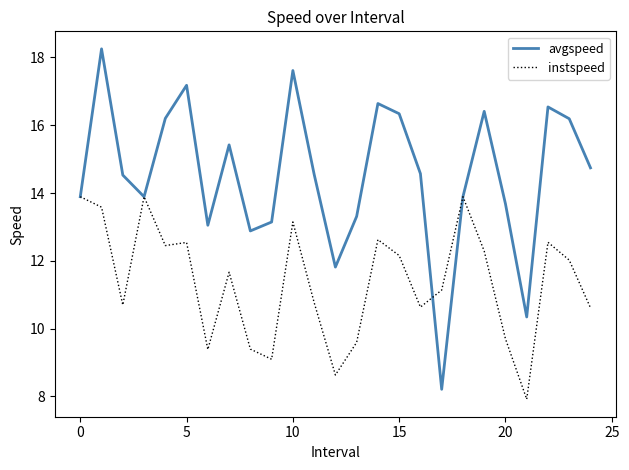

What is the difference between the maximum and minimum values in the instspeed series?

6.0